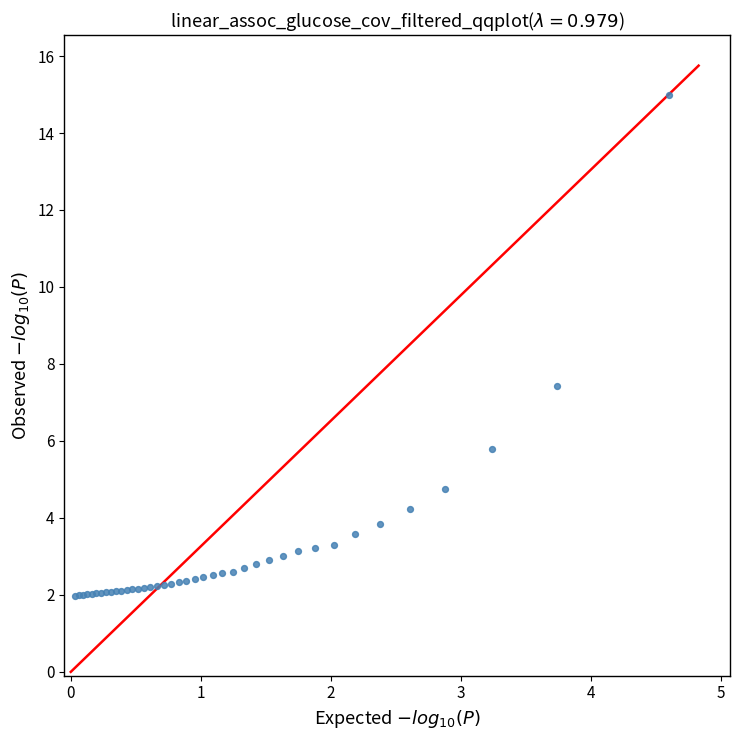

What Y value in the scatter plot is closest to 8?

7.4